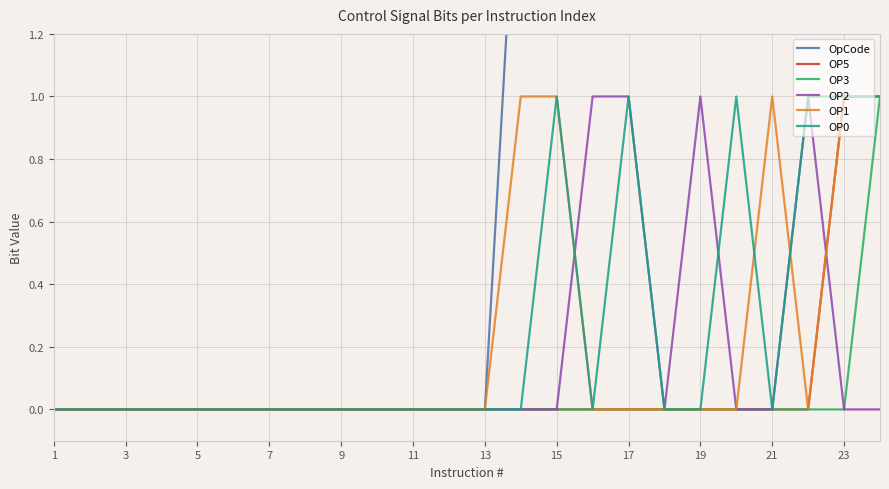

Reading left to right, extract all data points from this chart.

OpCode: 0	0	0	0	0	0	0	0	0	0	0	0	0	2	3	4	5	8	12	9	10	13	35	43
OP5: 0	0	0	0	0	0	0	0	0	0	0	0	0	0	0	0	0	0	0	0	0	0	1	1
OP3: 0	0	0	0	0	0	0	0	0	0	0	0	0	0	0	0	0	0	0	0	0	0	0	1
OP2: 0	0	0	0	0	0	0	0	0	0	0	0	0	0	0	1	1	0	1	0	0	1	0	0
OP1: 0	0	0	0	0	0	0	0	0	0	0	0	0	1	1	0	0	0	0	0	1	0	1	1
OP0: 0	0	0	0	0	0	0	0	0	0	0	0	0	0	1	0	1	0	0	1	0	1	1	1